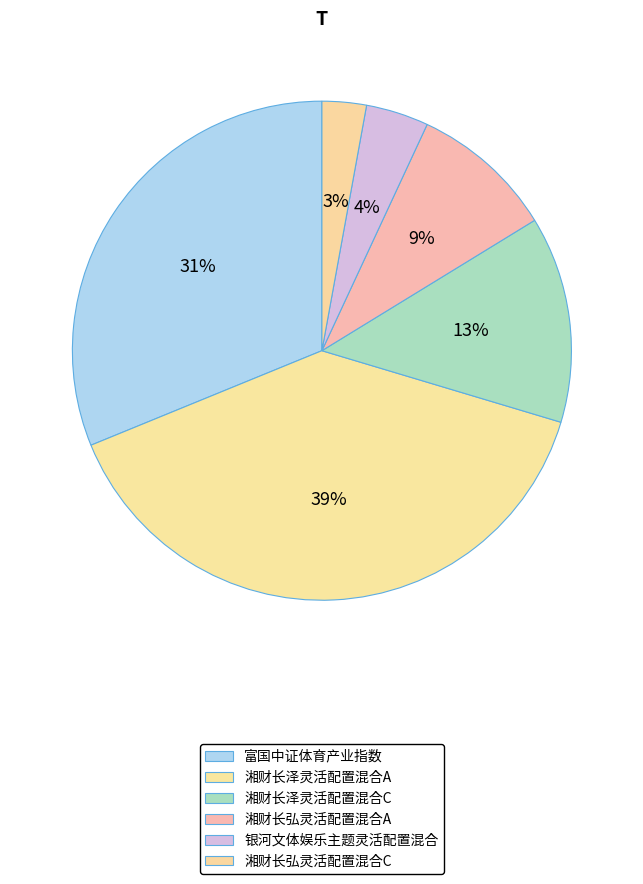

To the nearest percent, what portion does 湘财长泽灵活配置混合A represent?

39%